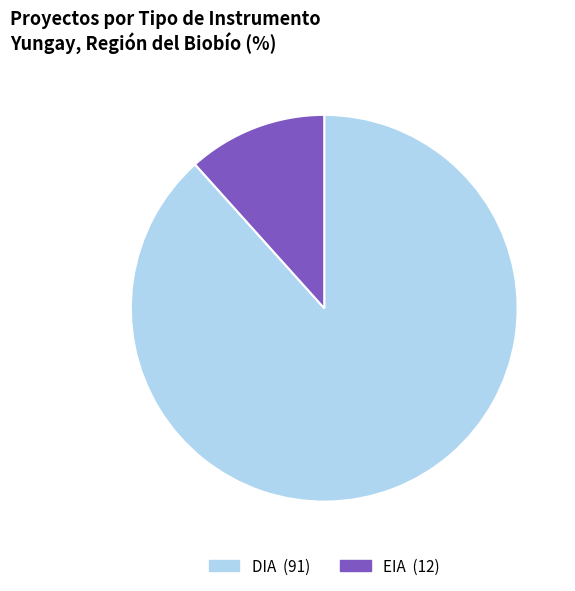

Count the number of slices in the pie.

2